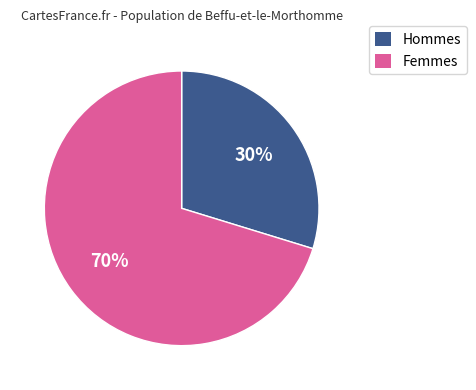

Does any single category account for the majority?

Yes